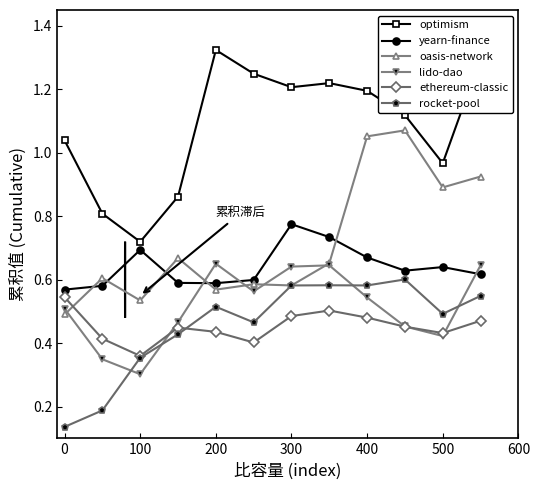

Count the yearn-finance values in the range 0 to 1.

12